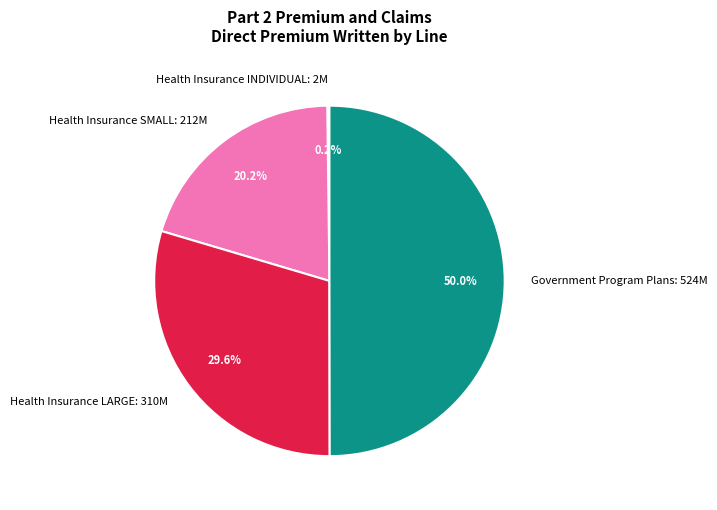

Which has a higher value, Government Program Plans: 524M or Health Insurance SMALL: 212M?

Government Program Plans: 524M